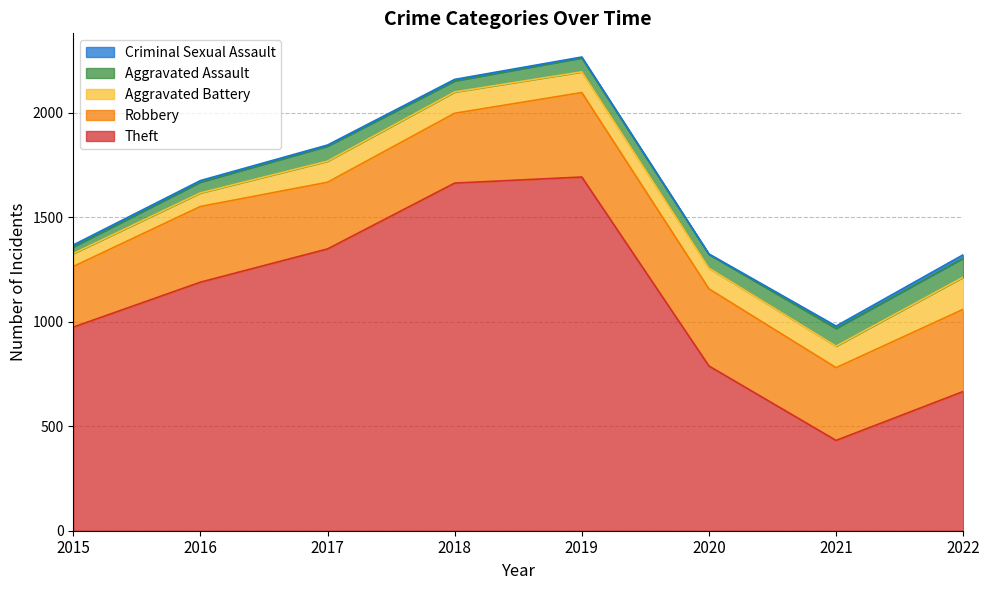

What is the value of the Aggravated Assault point at the 6th from the left?

66